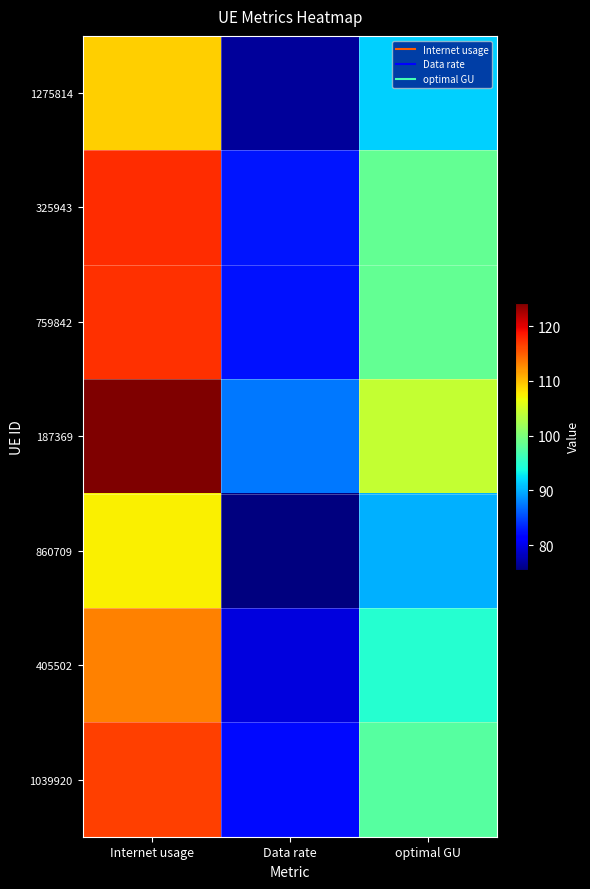

Which series has the largest total across all categories?

187369